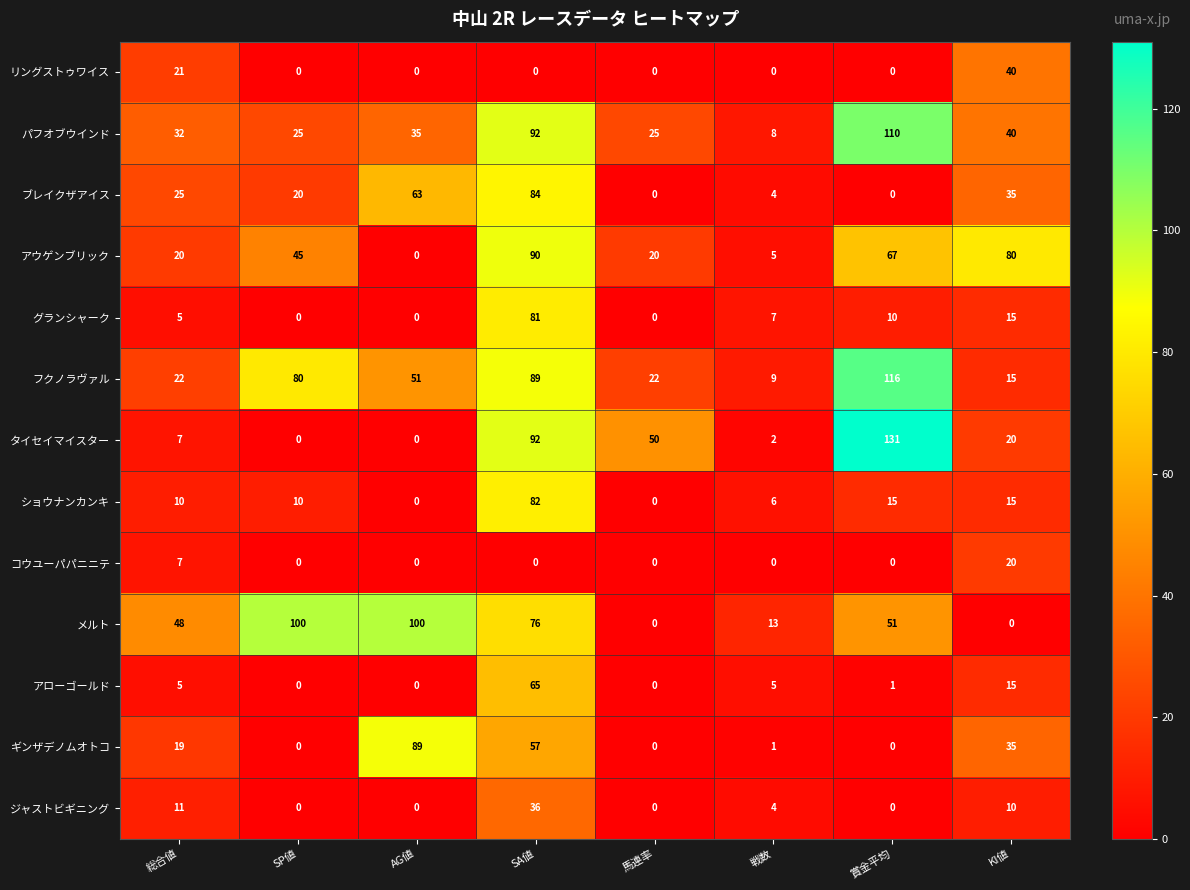

Is it true that グランシャーク equals 81 at SA値?

True